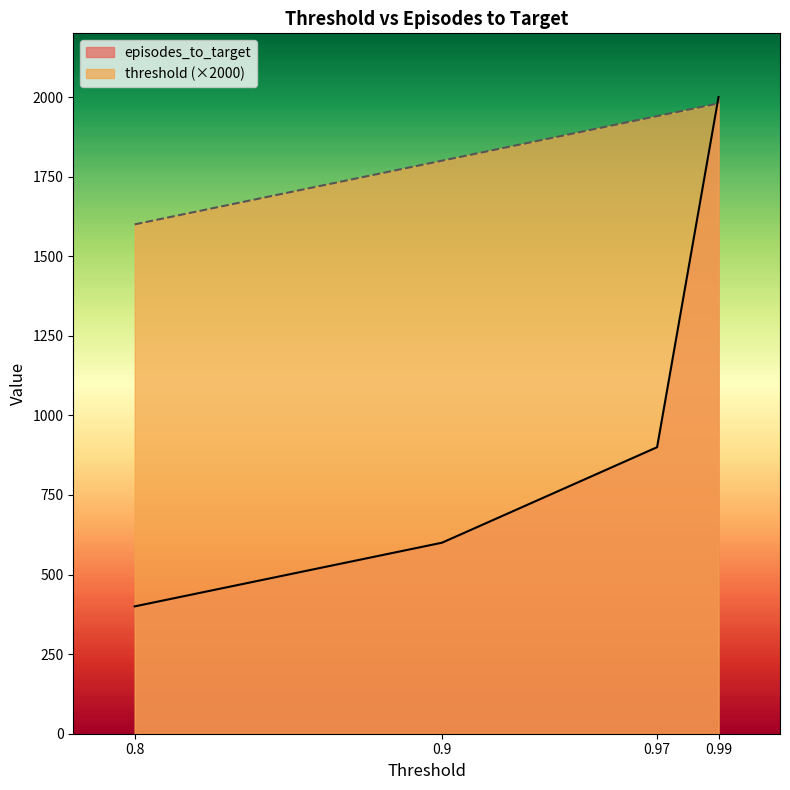

What is the value of the episodes_to_target point at the 1st from the left?

400